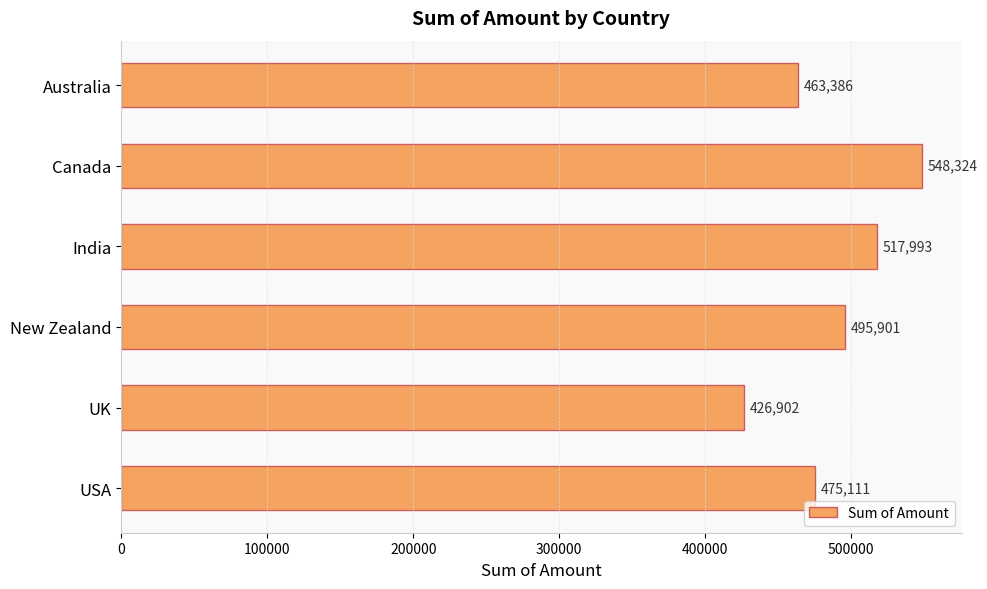

What is the greatest value displayed?

548324